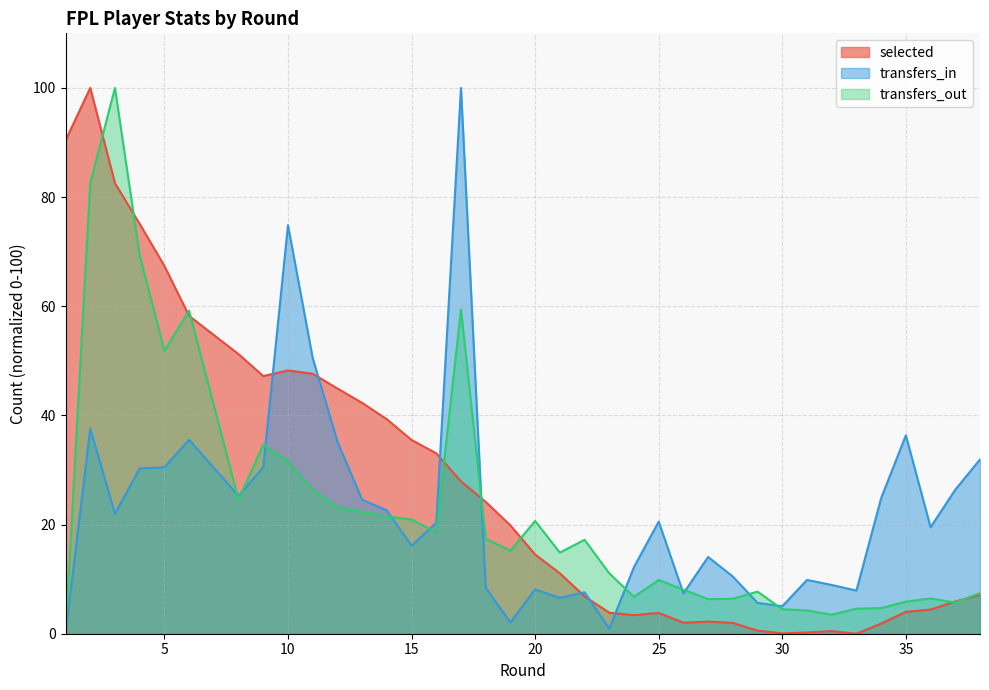

How many values in the transfers_in series exceed 20?

19